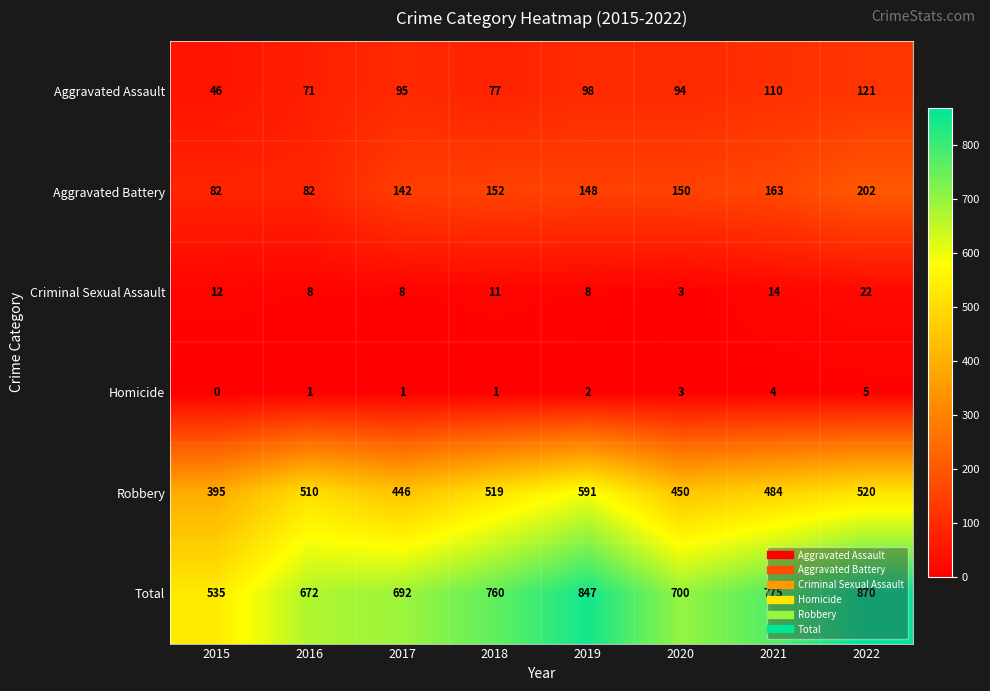

How many data points does each series have?

8